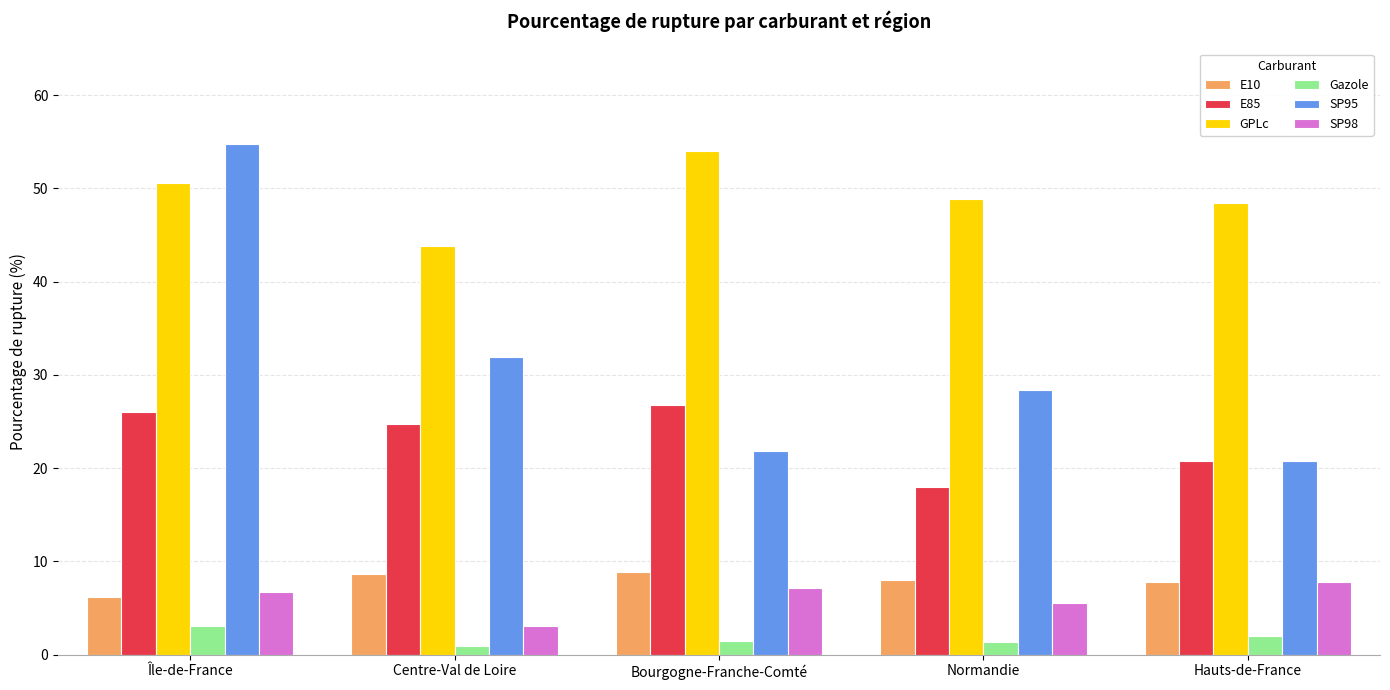

Are the bars horizontal?

No